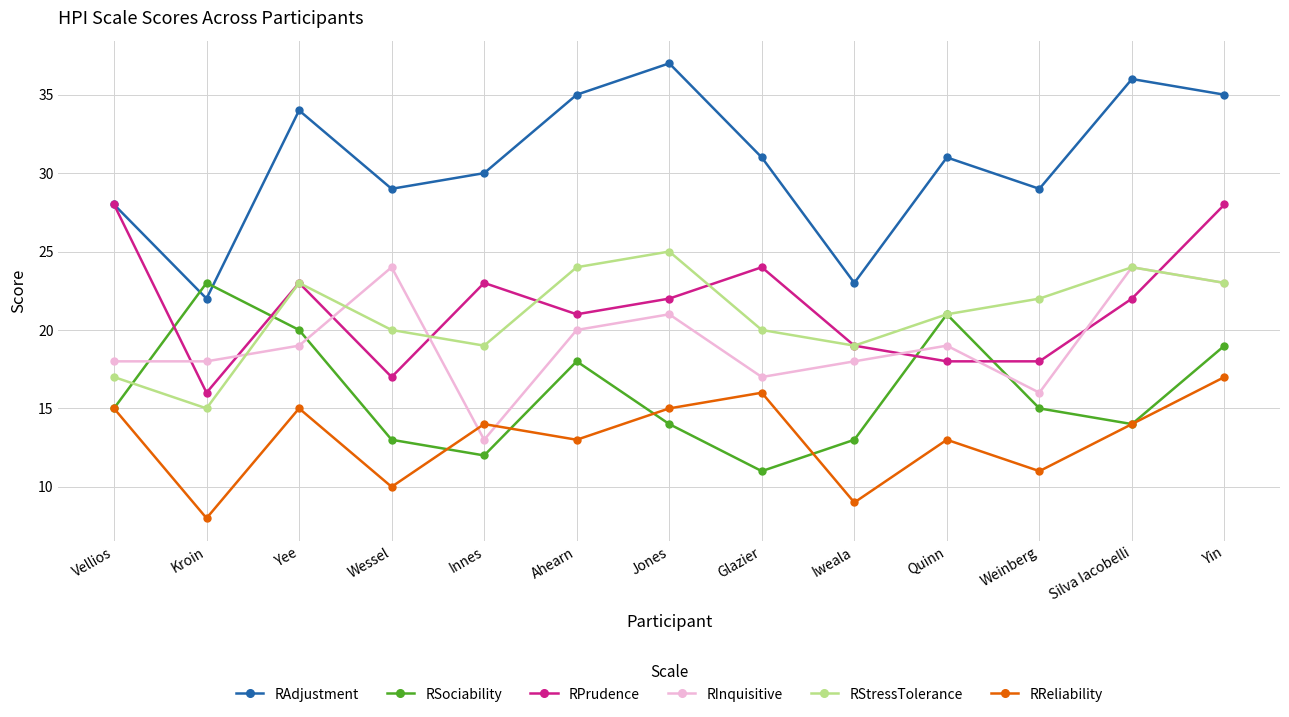

The value of RSociability at Yee is 20. True or false?

True